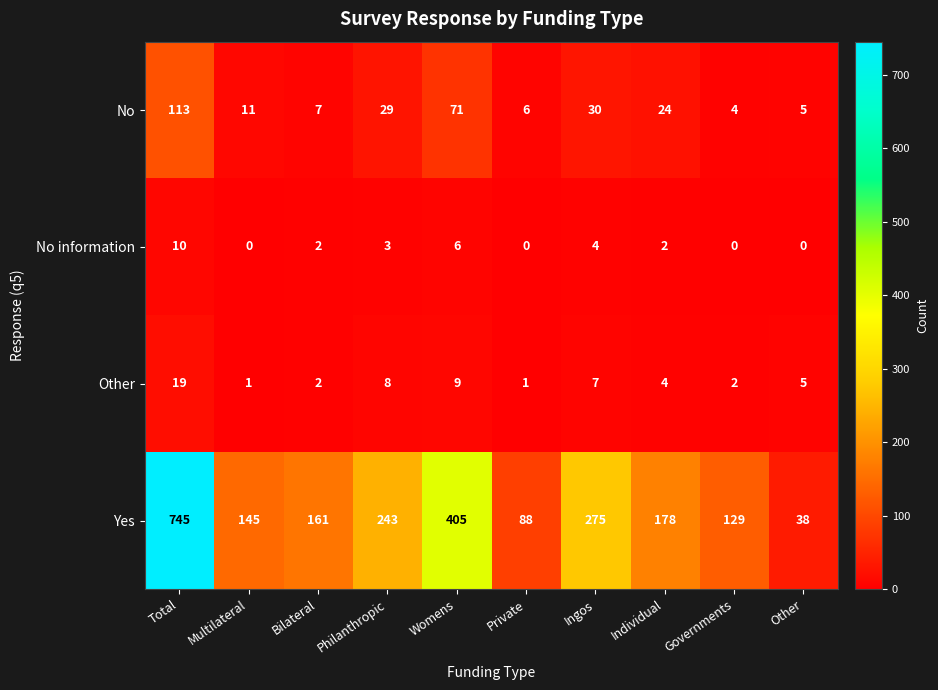

Which label corresponds to the largest value in the chart?

Total